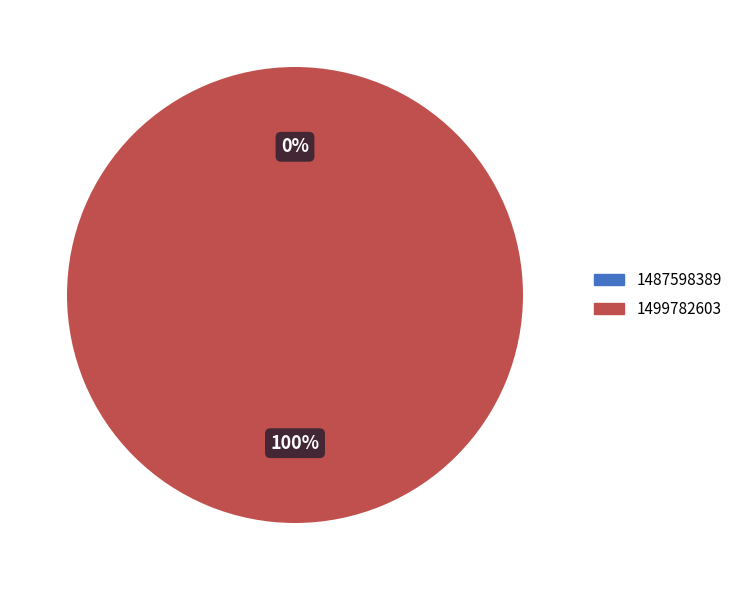

How many slices are in this pie chart?

2